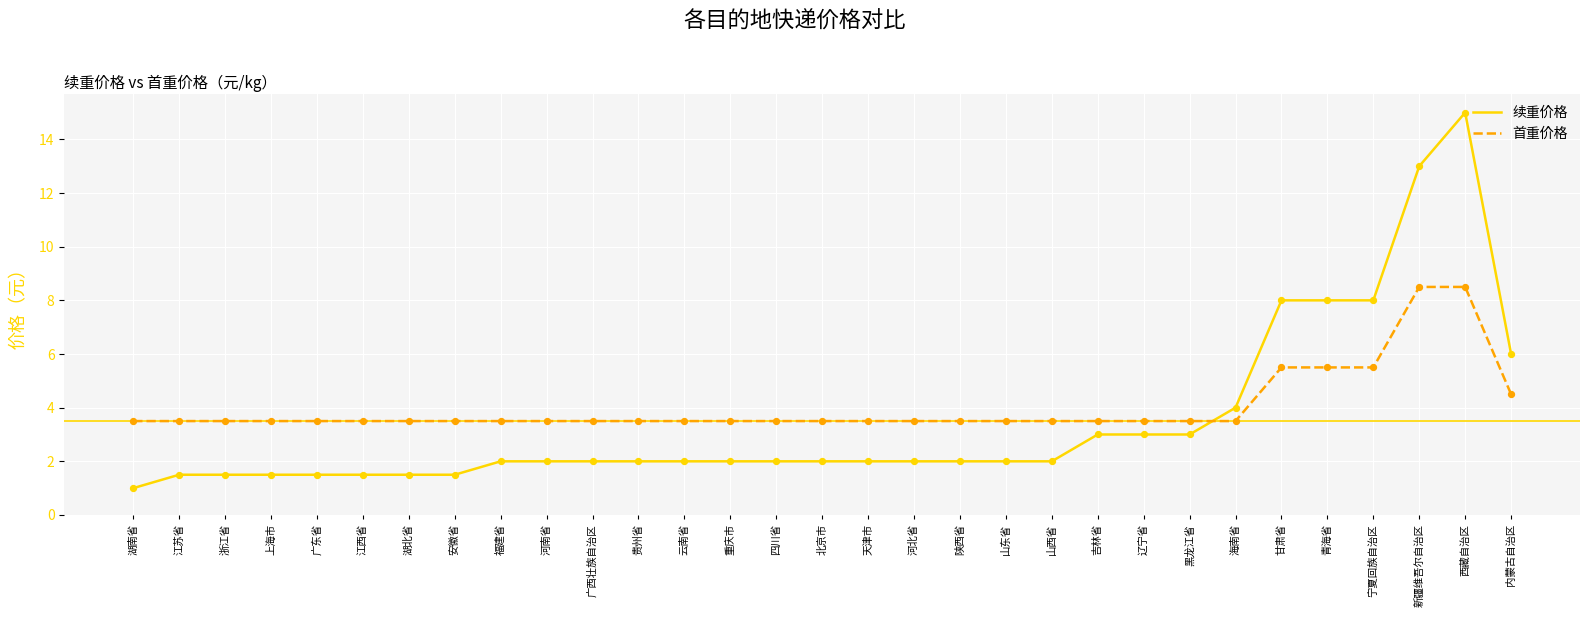

Which series has the largest range (max minus min)?

续重价格